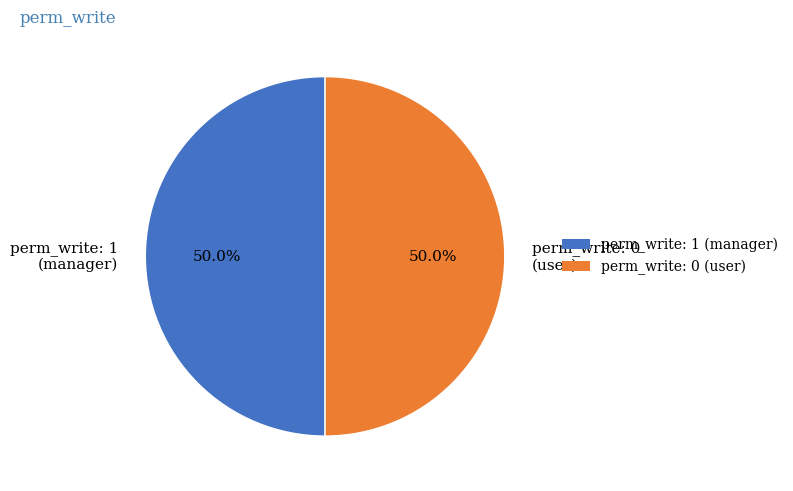

How many segments does this pie chart have?

2